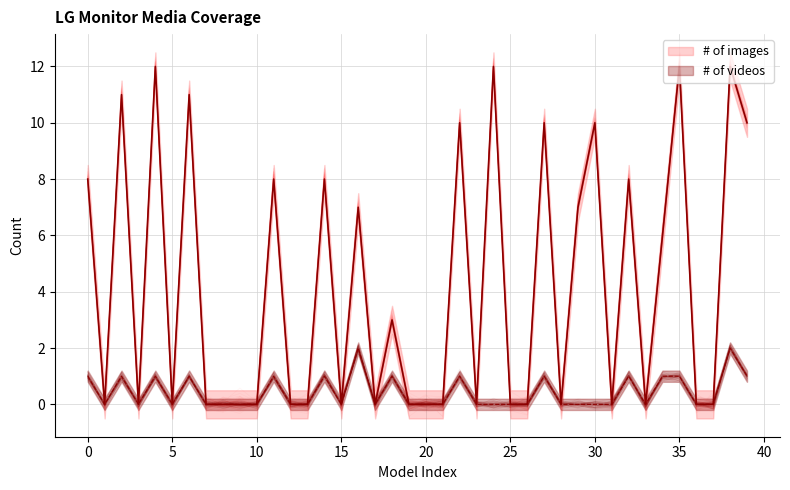

Between 28 and 31, which series saw the biggest shift?

# of images